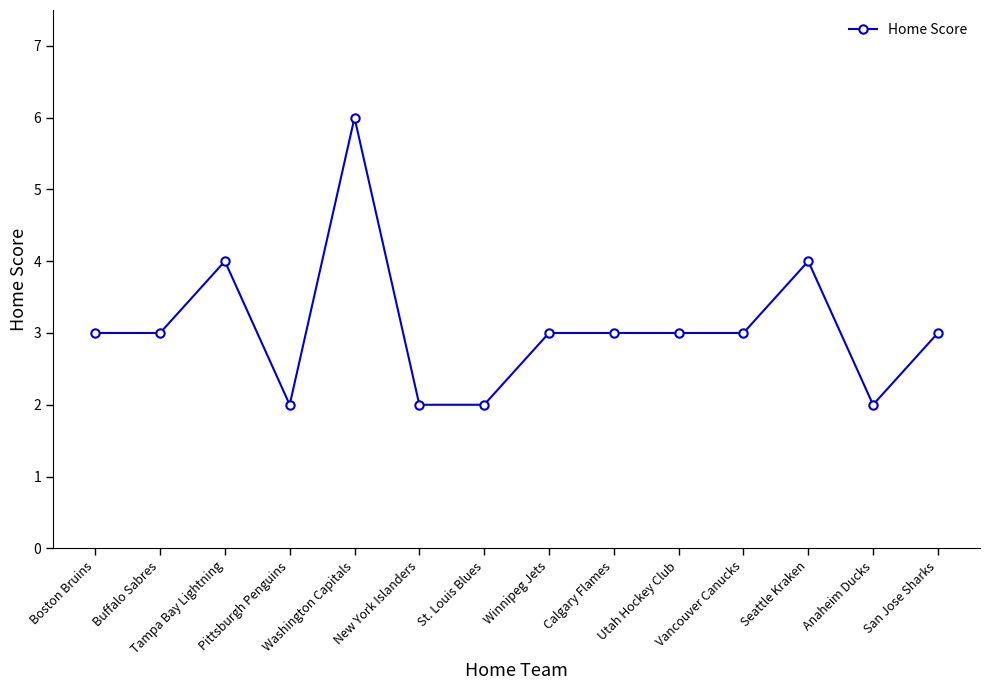

At which category does the data reach its first local peak?

Tampa Bay Lightning